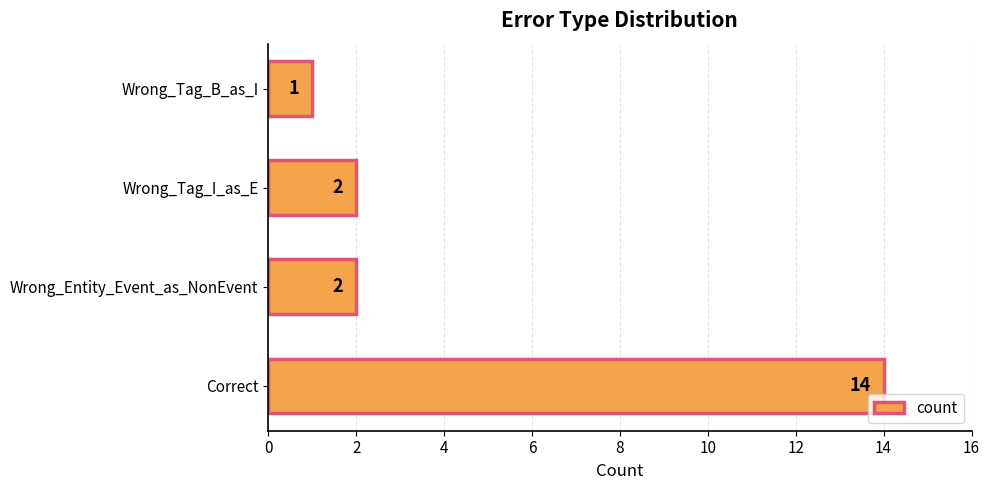

What is the sum of all values?

19